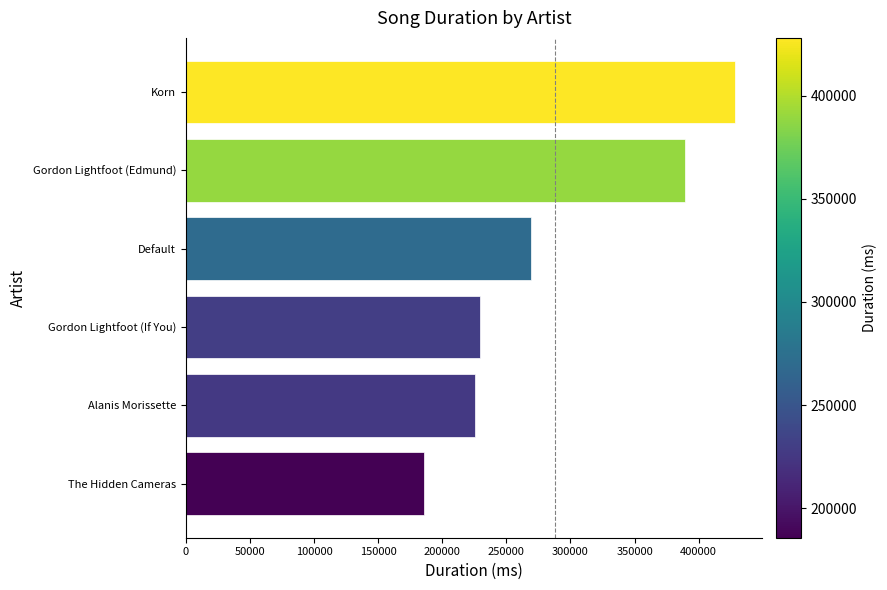

Is it true that the value at Default is 126132?

False